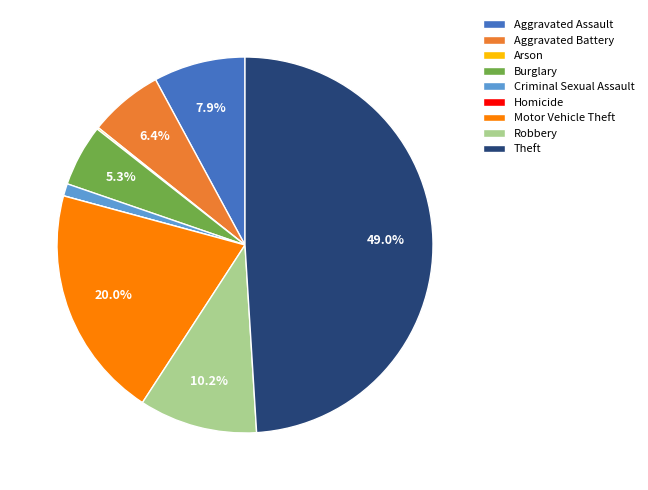

Which has a higher value, Criminal Sexual Assault or Robbery?

Robbery